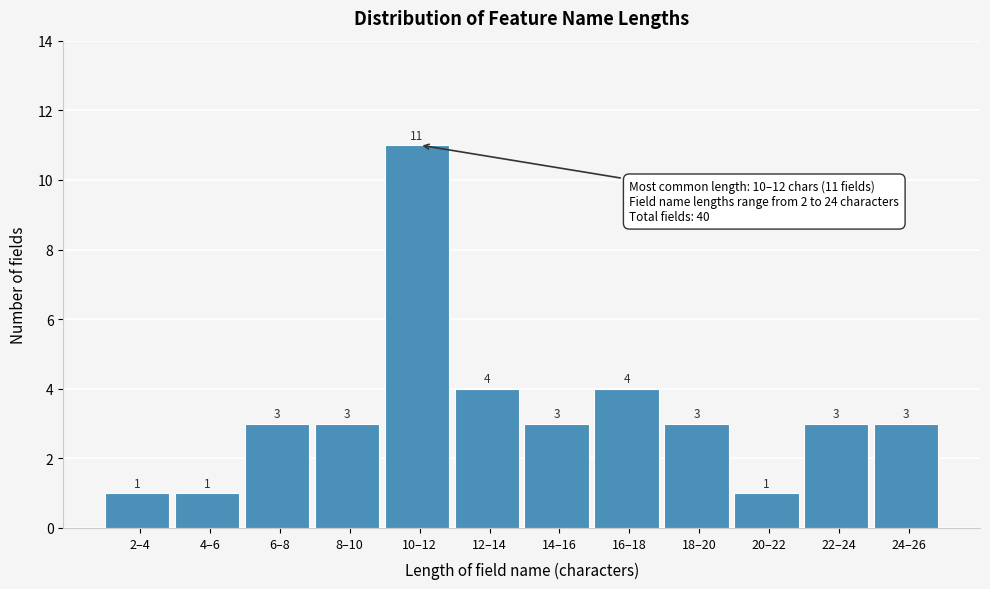

Reading left to right, transcribe all the data shown in this chart.

2–4=1	4–6=1	6–8=3	8–10=3	10–12=11	12–14=4	14–16=3	16–18=4	18–20=3	20–22=1	22–24=3	24–26=3